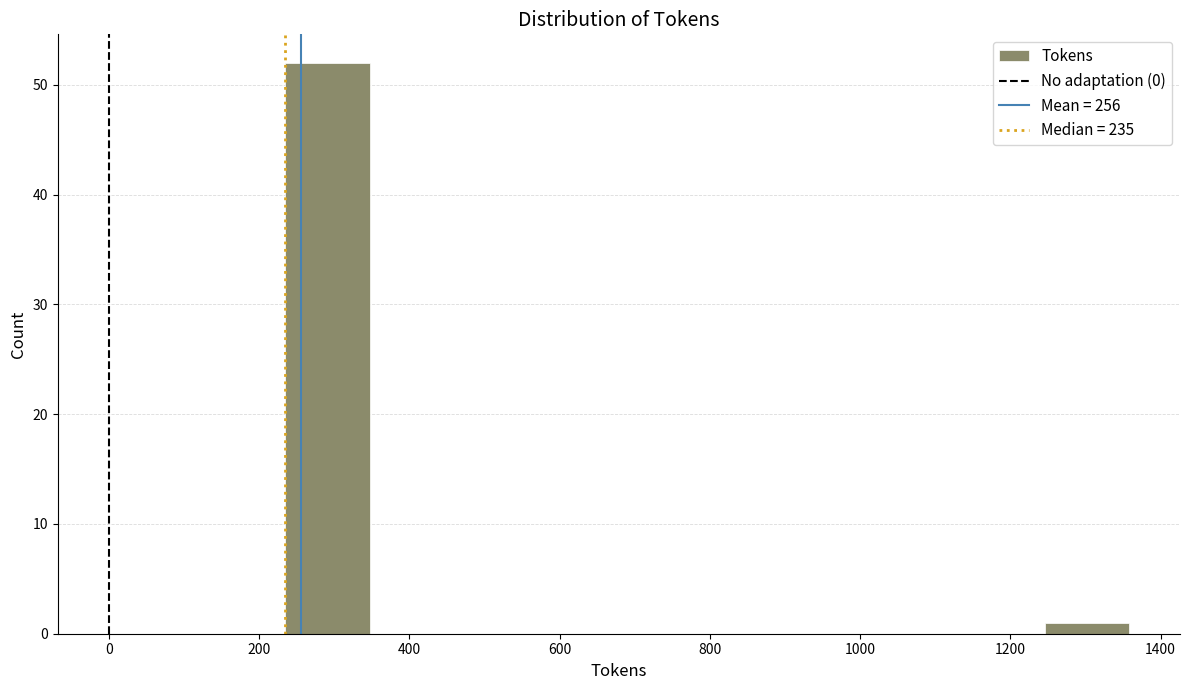

What is the height of the bar covering 1240 to 1360 on the x-axis? Neither the bar edges nor the heights are printed on the chart, so give them approximately, as read against the axes.

1